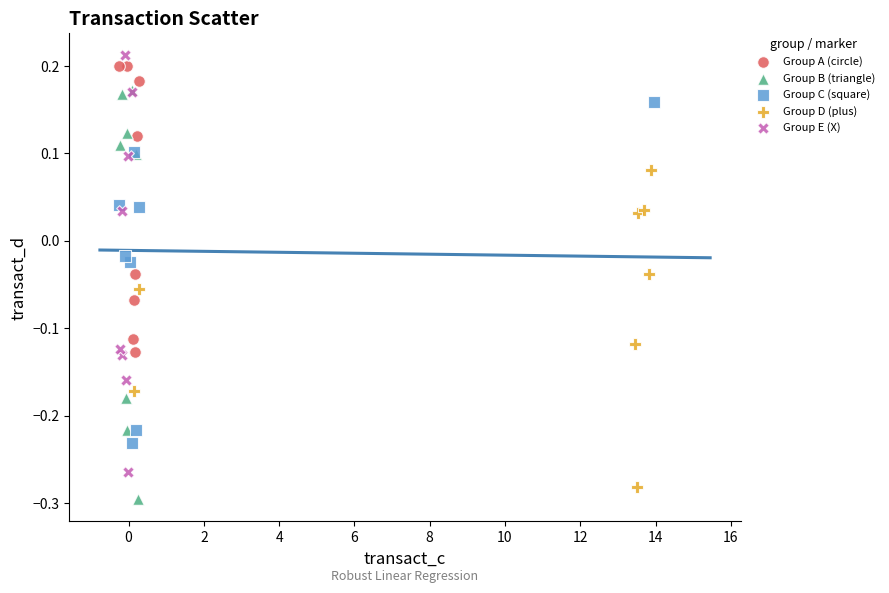

What are all the series names shown in the legend?

Group A (circle), Group B (triangle), Group C (square), Group D (plus), Group E (X)